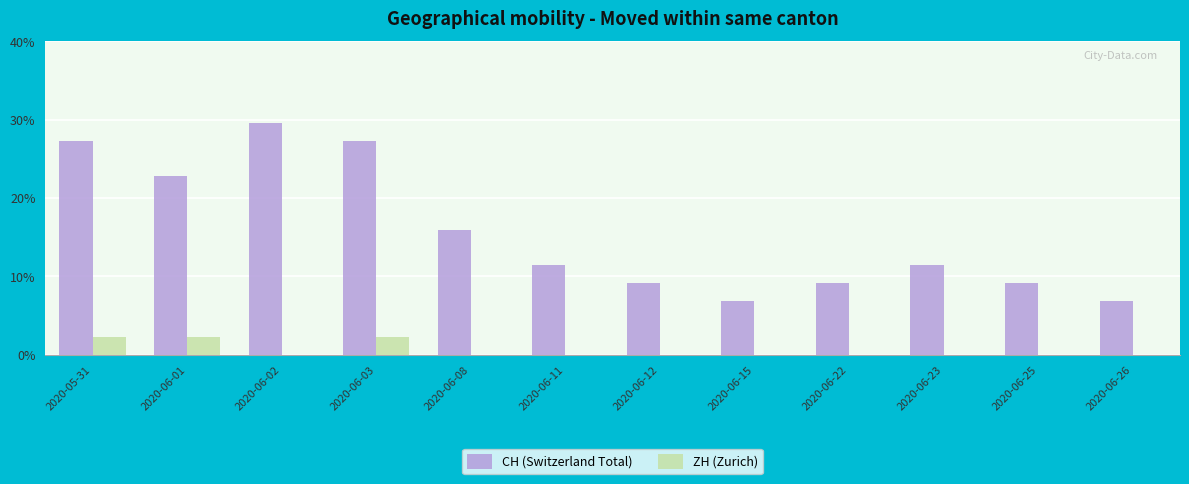

Are the bars horizontal?

No